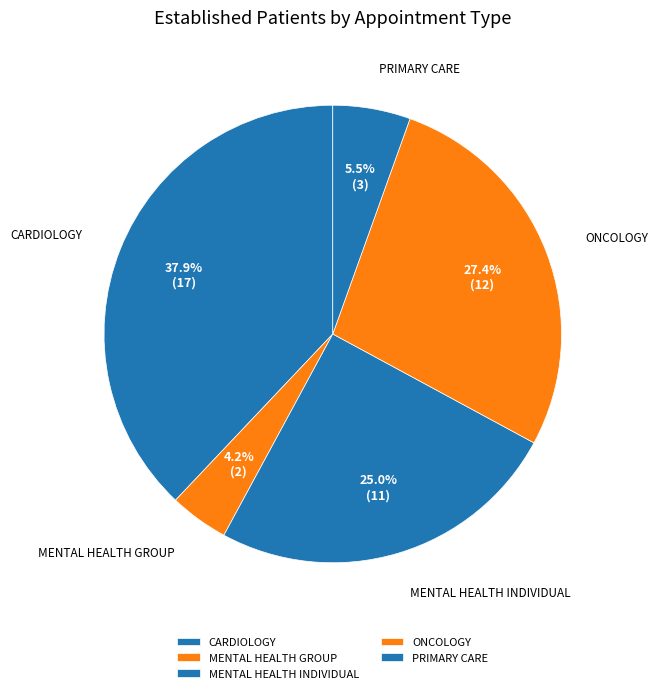

Which slice is the smallest?

MENTAL HEALTH GROUP